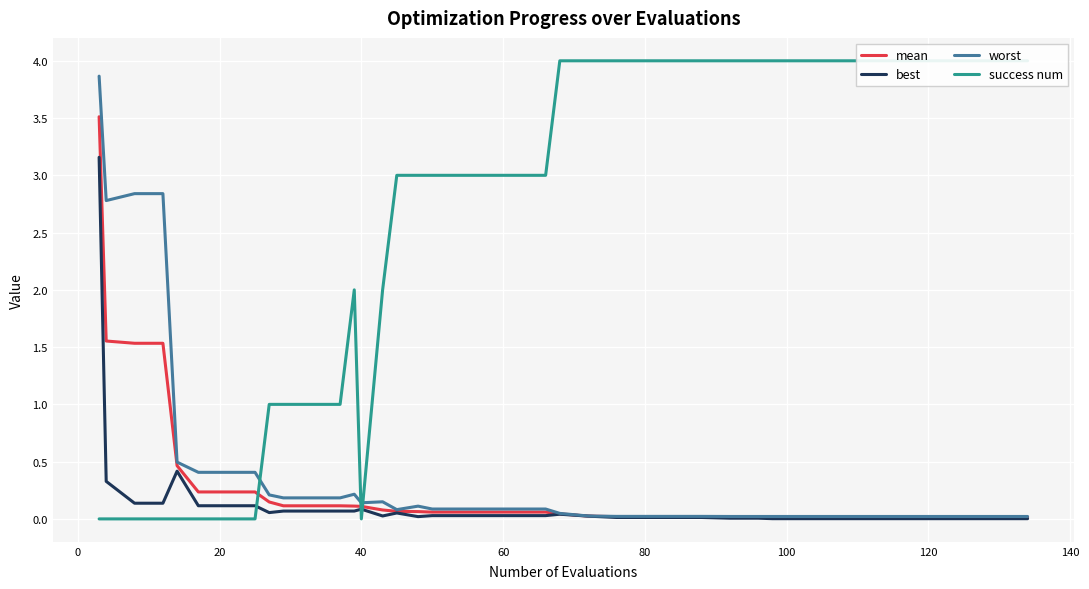

Is it true that best equals 0.1 at 40?

True